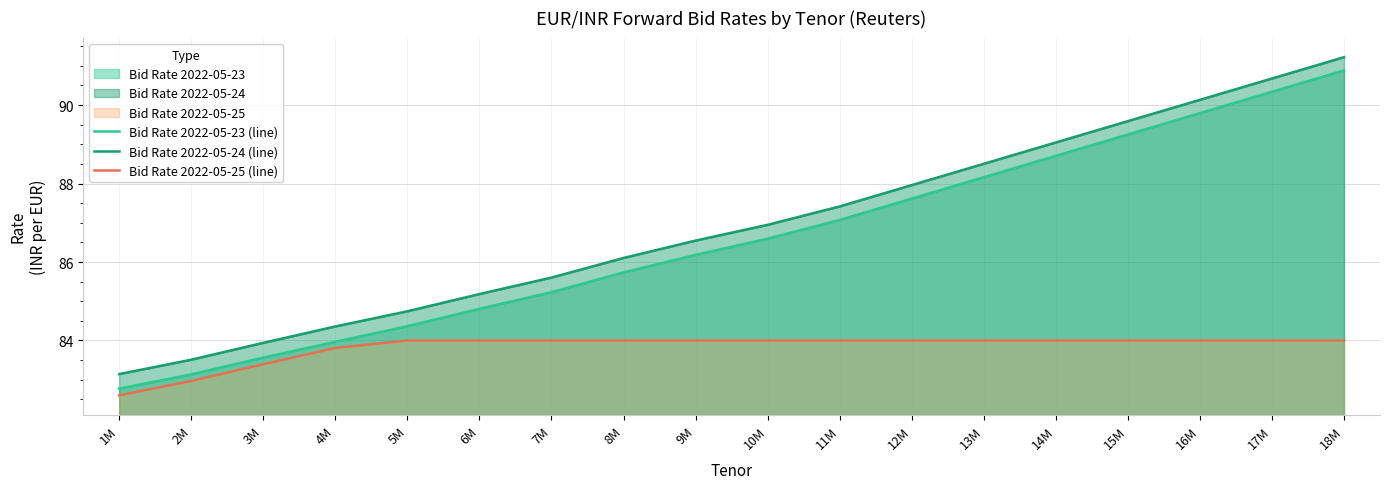

How many distinct data groups are displayed?

3